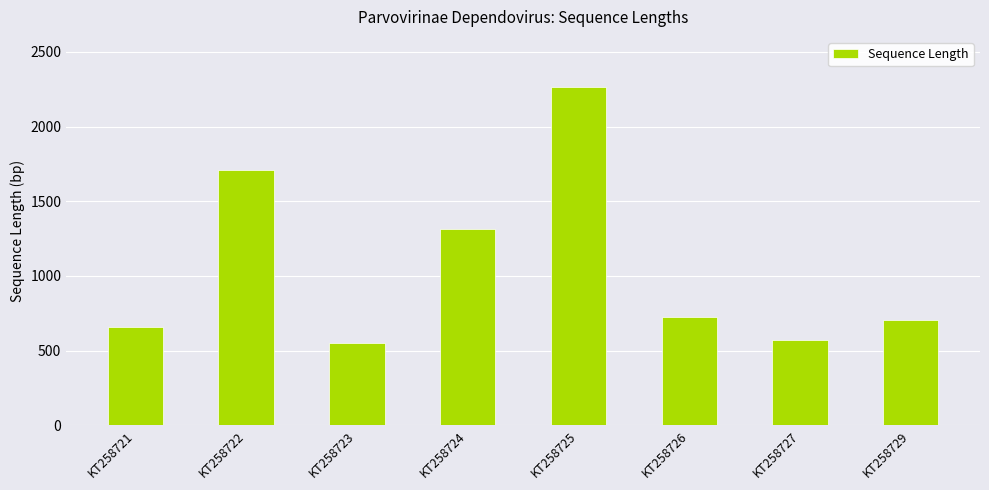

Reading left to right, list all the values displayed in this chart.

660	1709	549	1316	2267	722	571	704